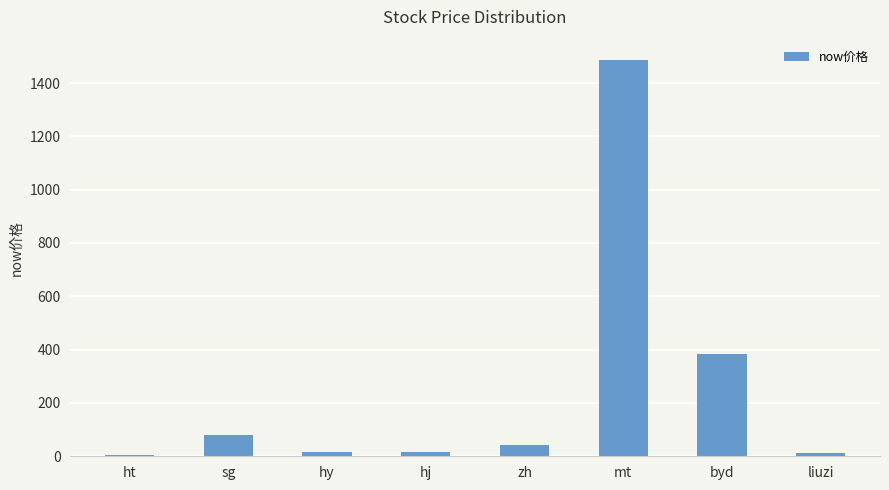

What is the average value?

255.1